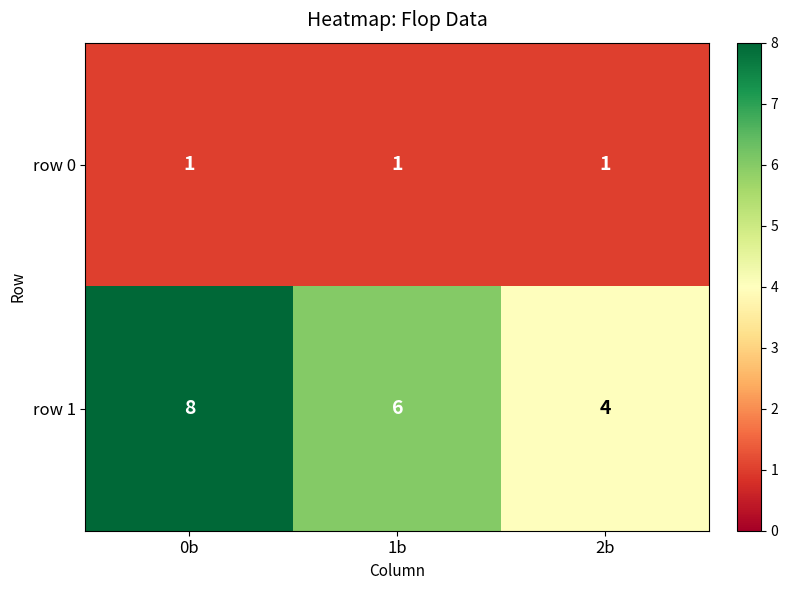

At 0b, list the series in order from largest to smallest.

row 1, row 0